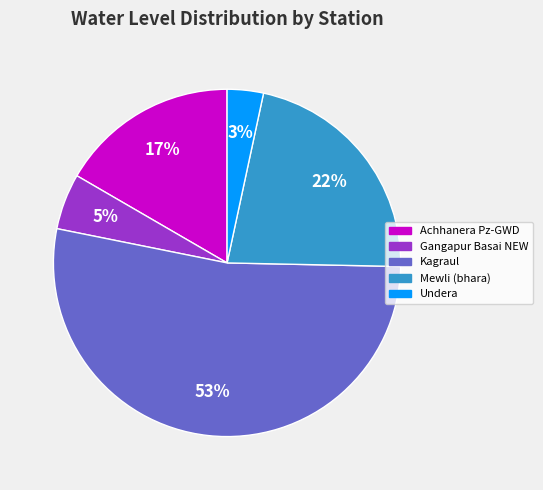

To the nearest percent, what is the average slice percentage?

20%